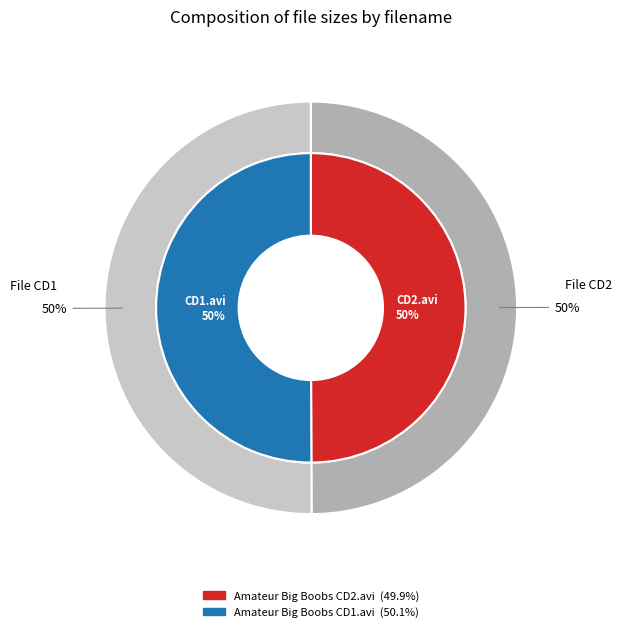

To the nearest percent, what is the average slice percentage?

50%